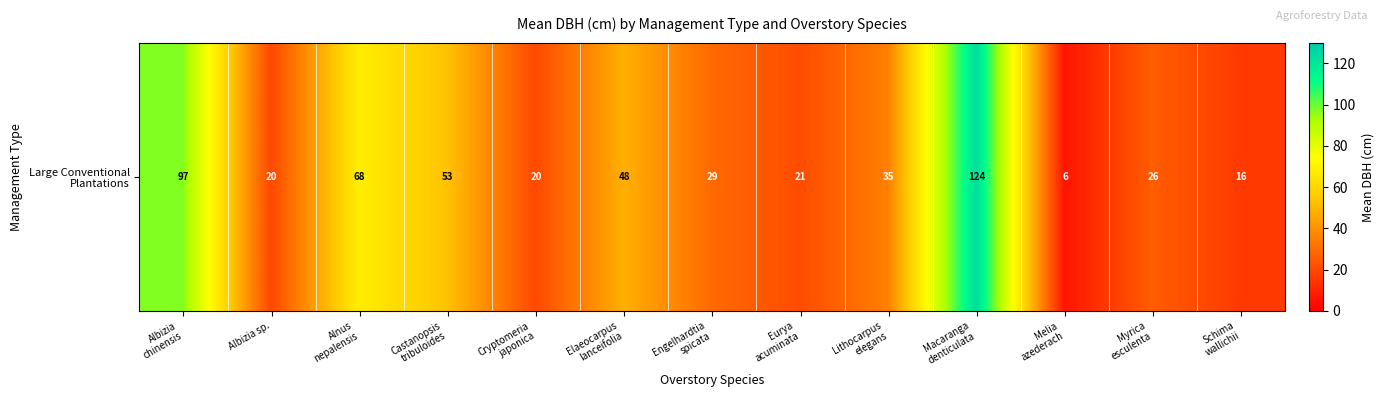

Which category has the lowest value across all series?

Melia
azederach